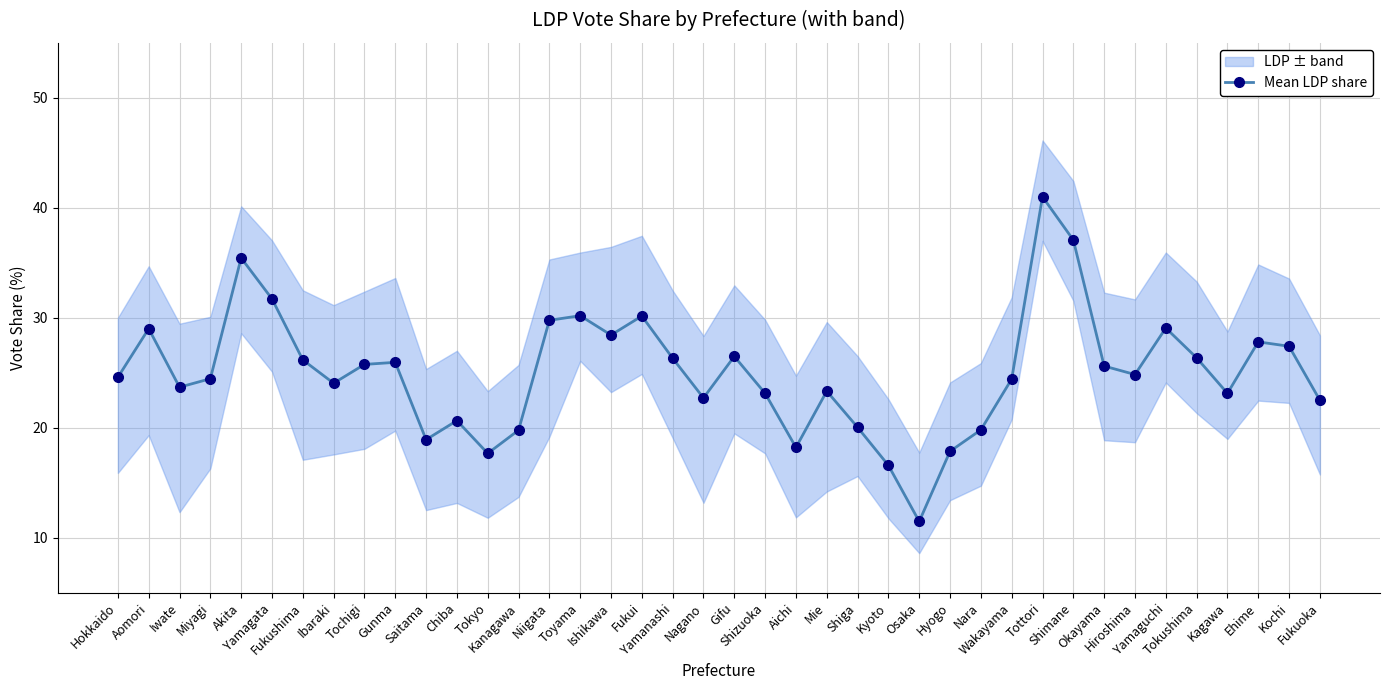

The chart shows a value of 41.0 at Tottori. True or false?

True